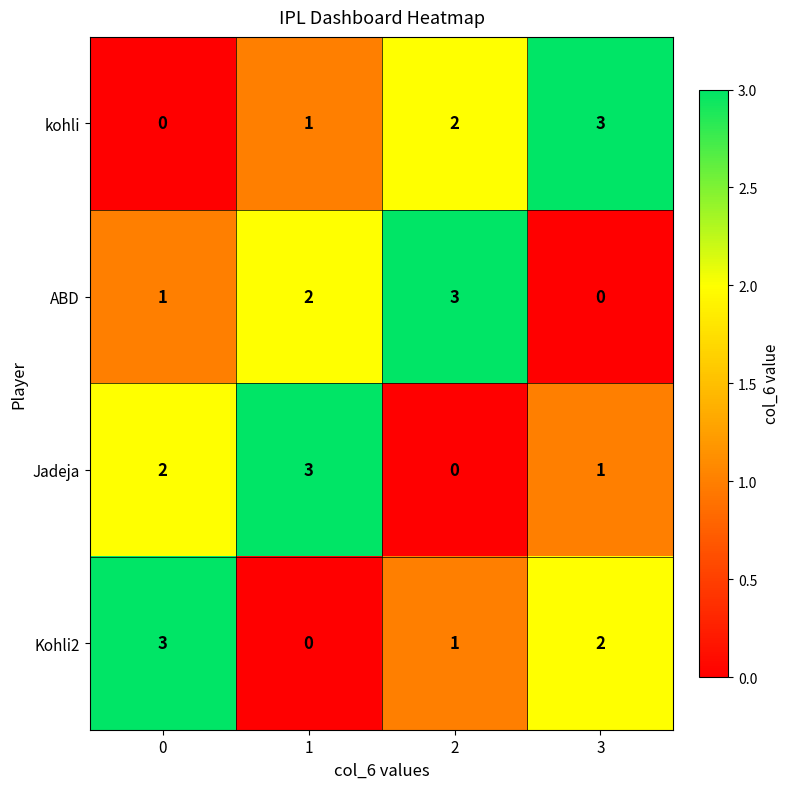

List the labels in order of kohli value, smallest first.

0, 1, 2, 3